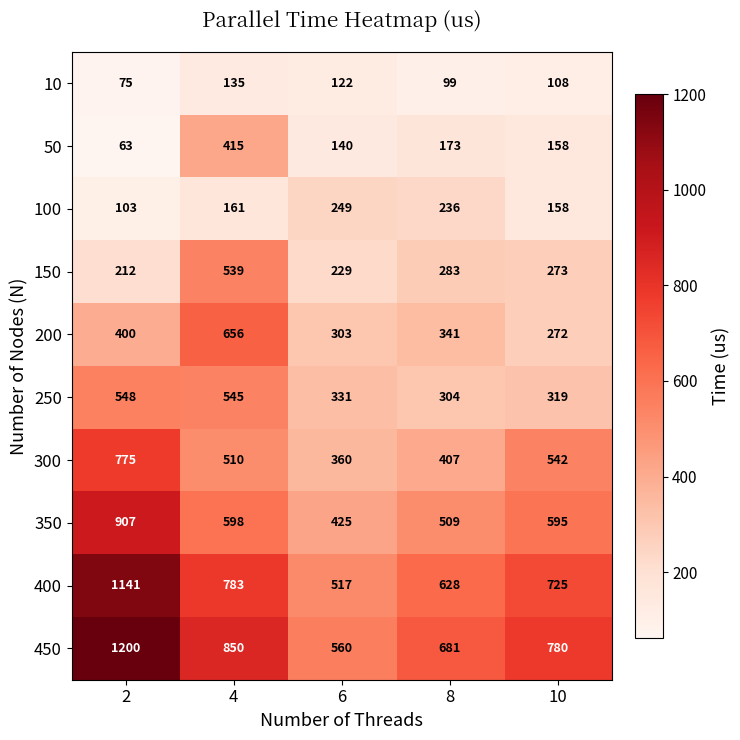

Which series has the largest range (max minus min)?

450